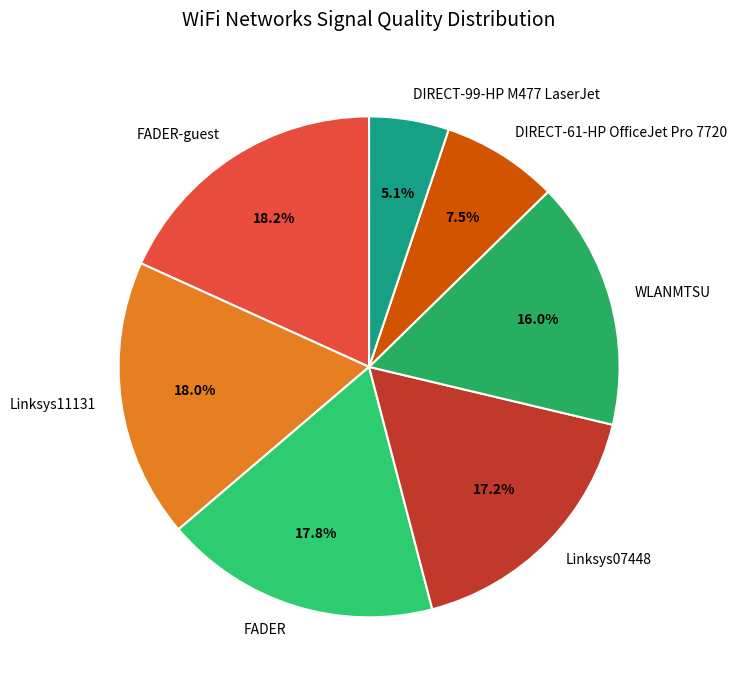

Does FADER account for over 50% of the chart?

No